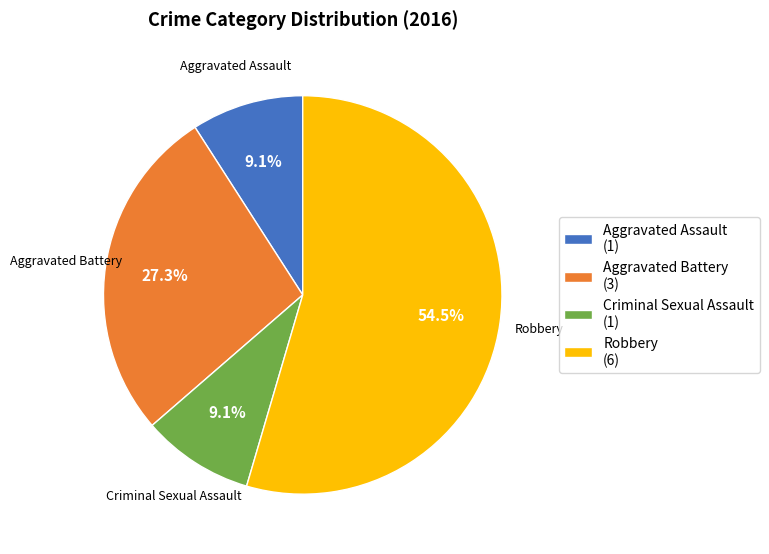

The Aggravated Battery slice represents 38% of the pie. True or false?

False